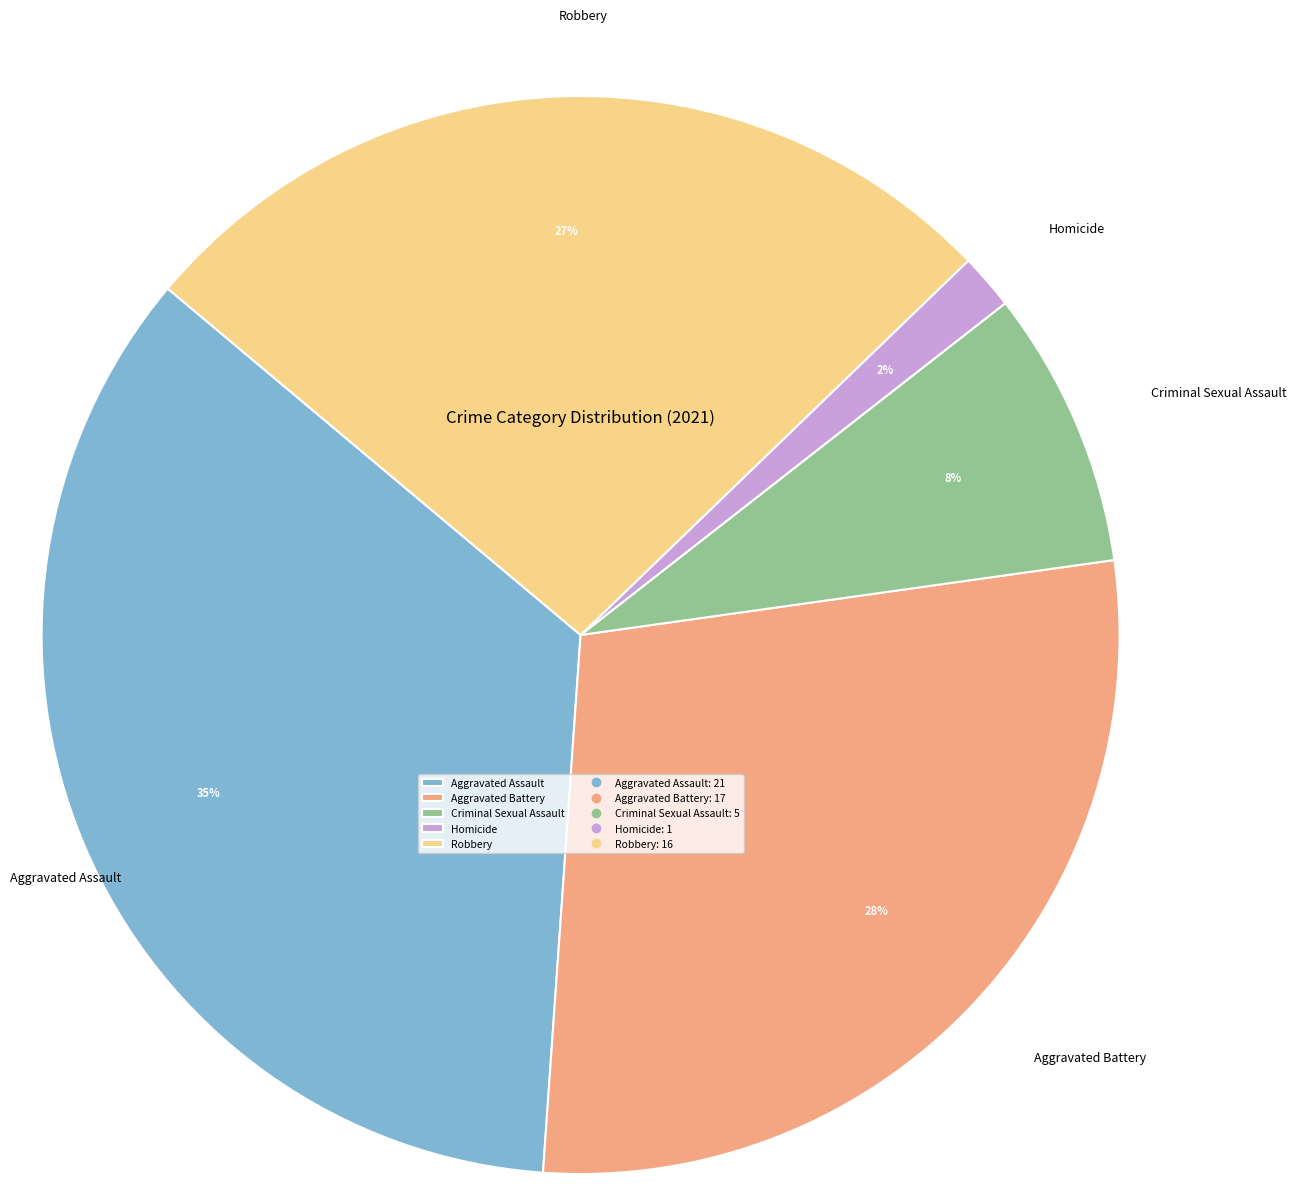

Approximately how many times larger is the value at Homicide compared to Aggravated Battery?

0.1